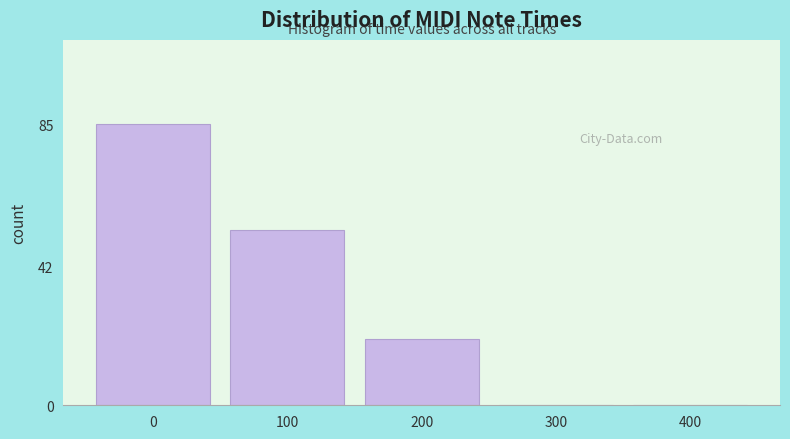

Reading right to left, transcribe all the data shown in this chart.

400=0	300=0	200=20	100=53	0=85